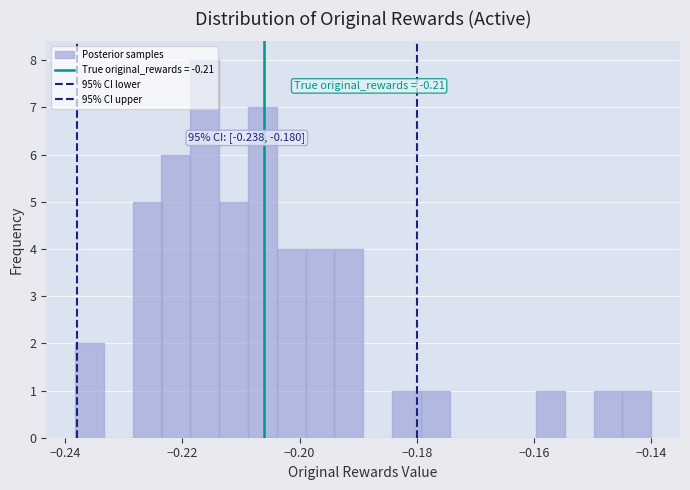

Read against the x-axis, roughly where is the centre of the tallest bar?

-0.216